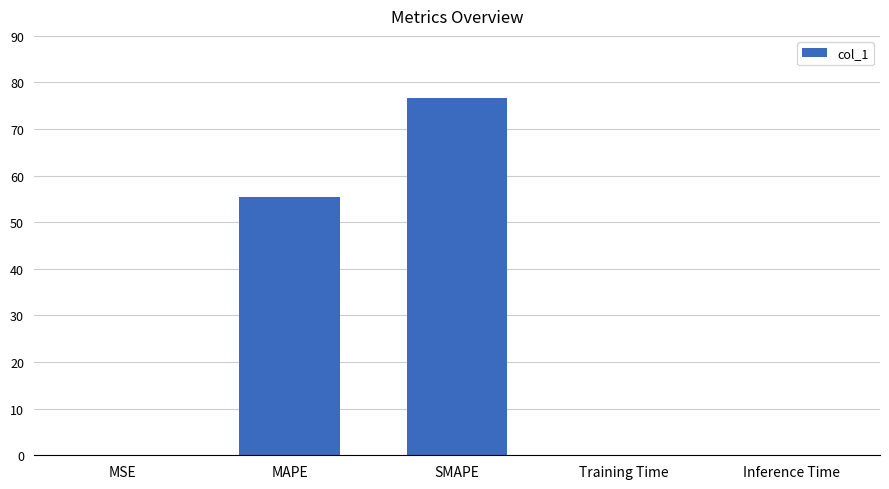

At which category does the chart reach its peak across all series?

SMAPE